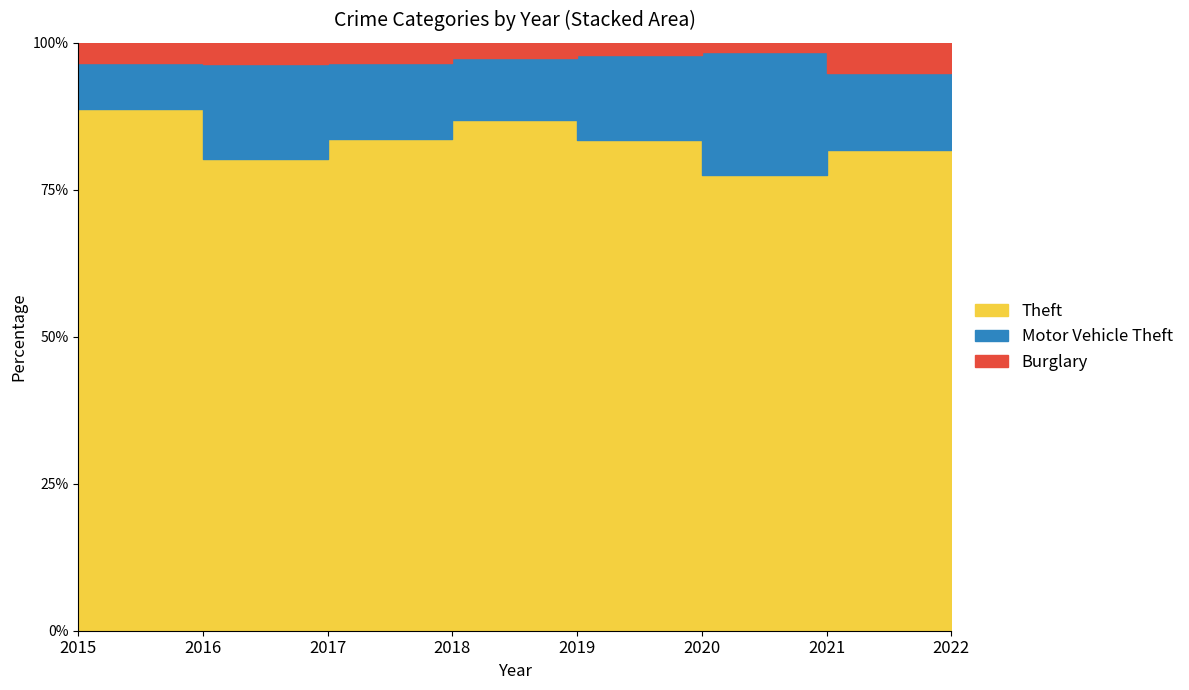

Reading left to right, extract all data points from this chart.

Theft: 2015=491	2016=489	2017=447	2018=539	2019=500	2020=261	2021=371	2022=327
Motor Vehicle Theft: 2015=43	2016=98	2017=69	2018=65	2019=87	2020=71	2021=60	2022=63
Burglary: 2015=19	2016=22	2017=18	2018=16	2019=12	2020=5	2021=23	2022=7